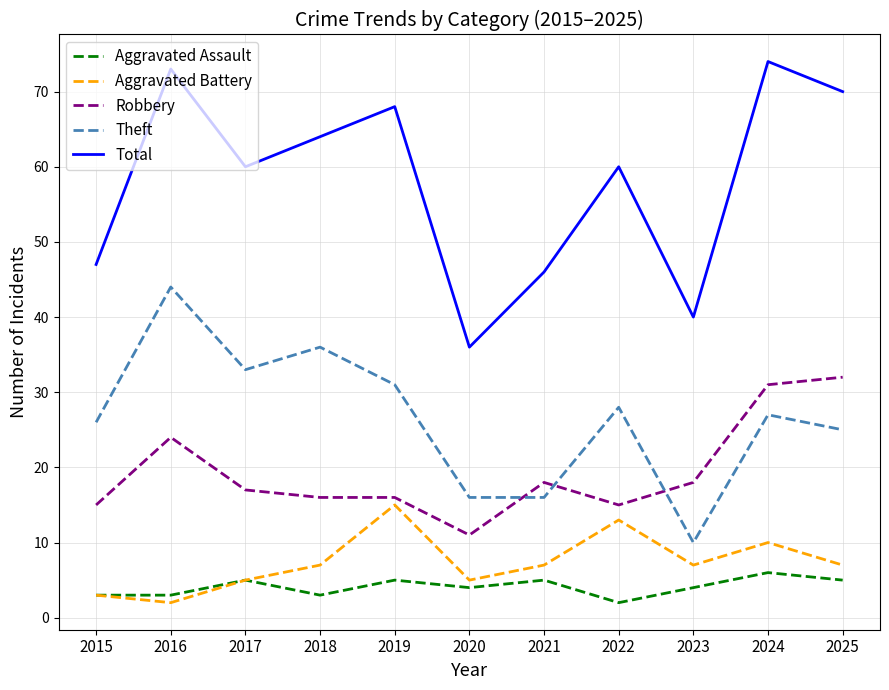

True or false: Aggravated Assault and Total cross at least once.

False